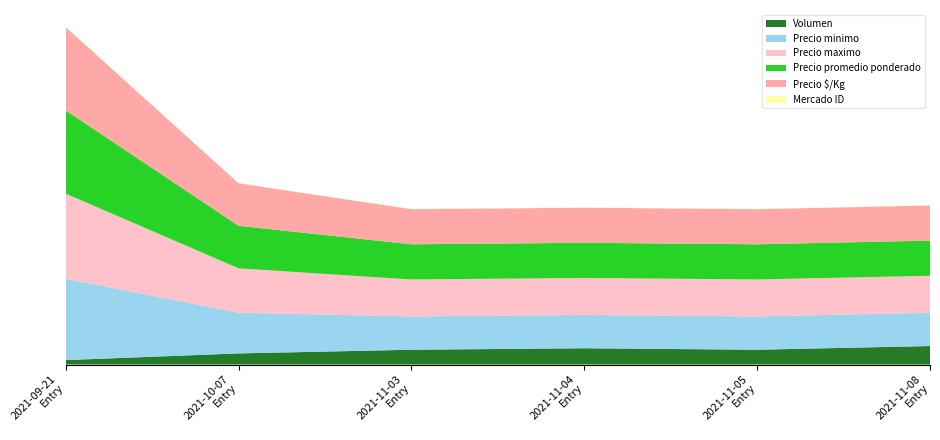

Reading left to right, extract all data points from this chart.

Volumen: 120	300	400	440	400	500
Precio minimo: 2200	1100	900	900	900	900
Precio maximo: 2300	1200	1000	1000	1000	1000
Precio promedio ponderado: 2250	1150	950	950	950	950
Precio $/Kg: 2250	1150	950	950	950	950
Mercado ID: 7	7	7	7	7	7